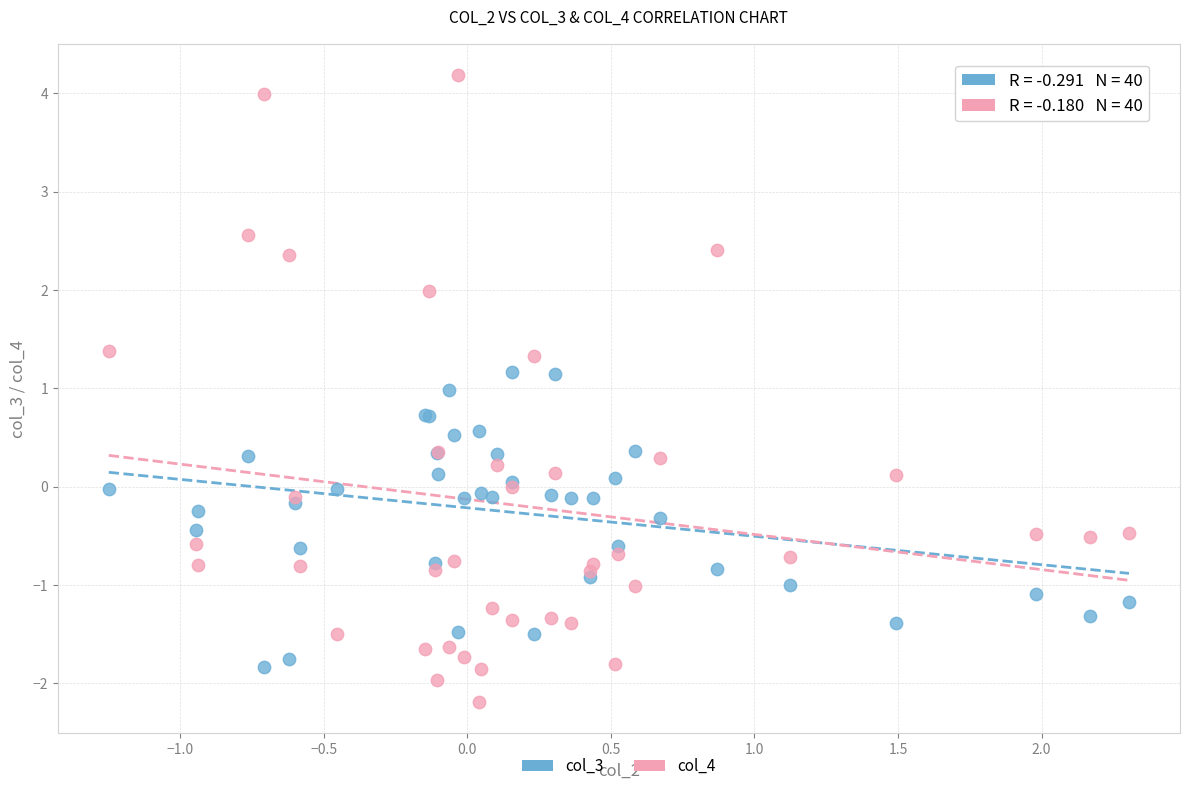

Which series has the widest spread of Y values?

col_4